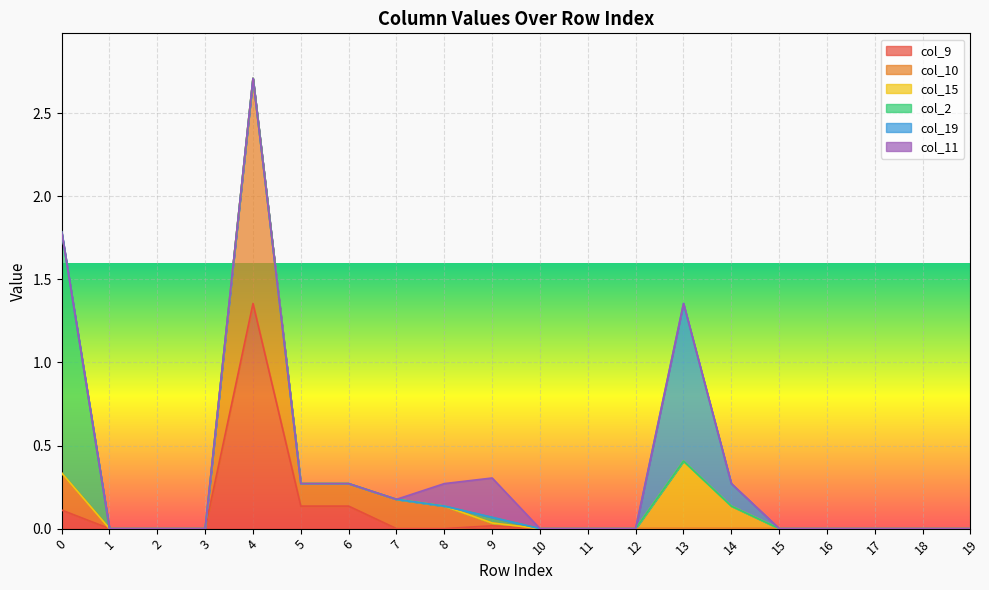

True or false: col_19 and col_15 intersect in this chart.

False